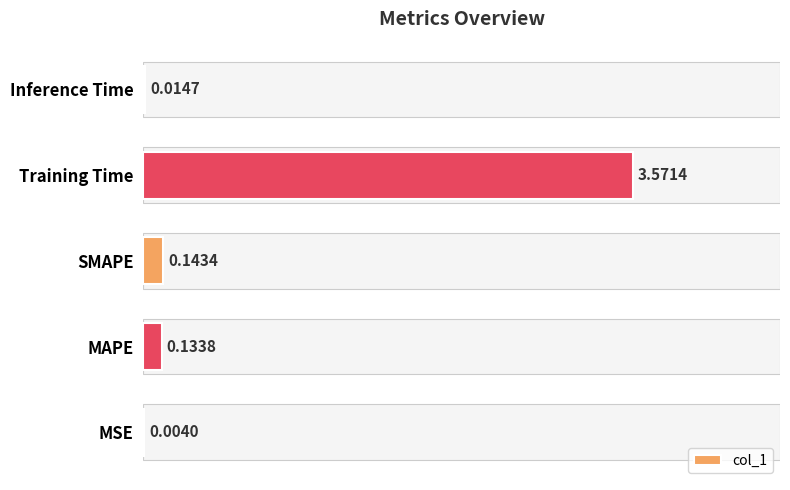

What is the sum of all values?

3.9